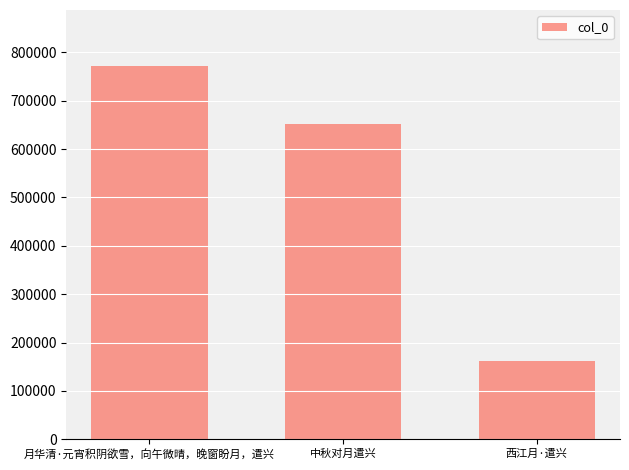

Which label corresponds to the largest value in the chart?

月华清·元宵积阴欲雪，向午微晴，晚窗盼月，遣兴